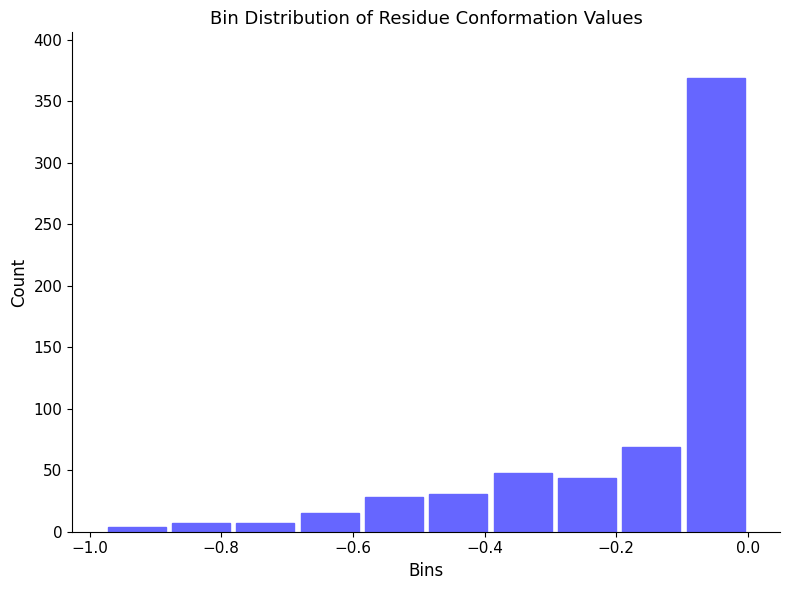

Reading left to right, list every bar in this chart as the range it spans on the x-axis followed by its height. Neither the bar edges nor the heights are printed on the chart, so give them approximately, as read against the axes.

-0.98 to -0.88: under 5
-0.88 to -0.78: 5
-0.78 to -0.68: 5
-0.68 to -0.58: 15
-0.58 to -0.48: 30
-0.48 to -0.40: 30
-0.40 to -0.30: 50
-0.30 to -0.20: 45
-0.20 to -0.10: 70
-0.10 to 0.00: 370